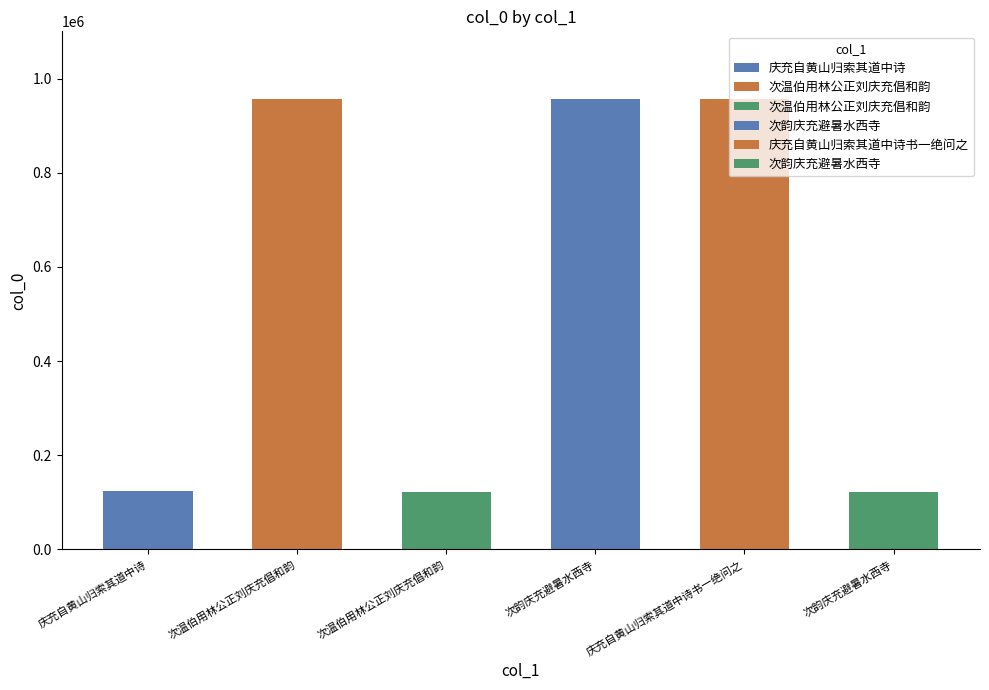

What is the change in value from 庆充自黄山归索其道中诗书一绝问之 to 次韵庆充避暑水西寺?

-832958